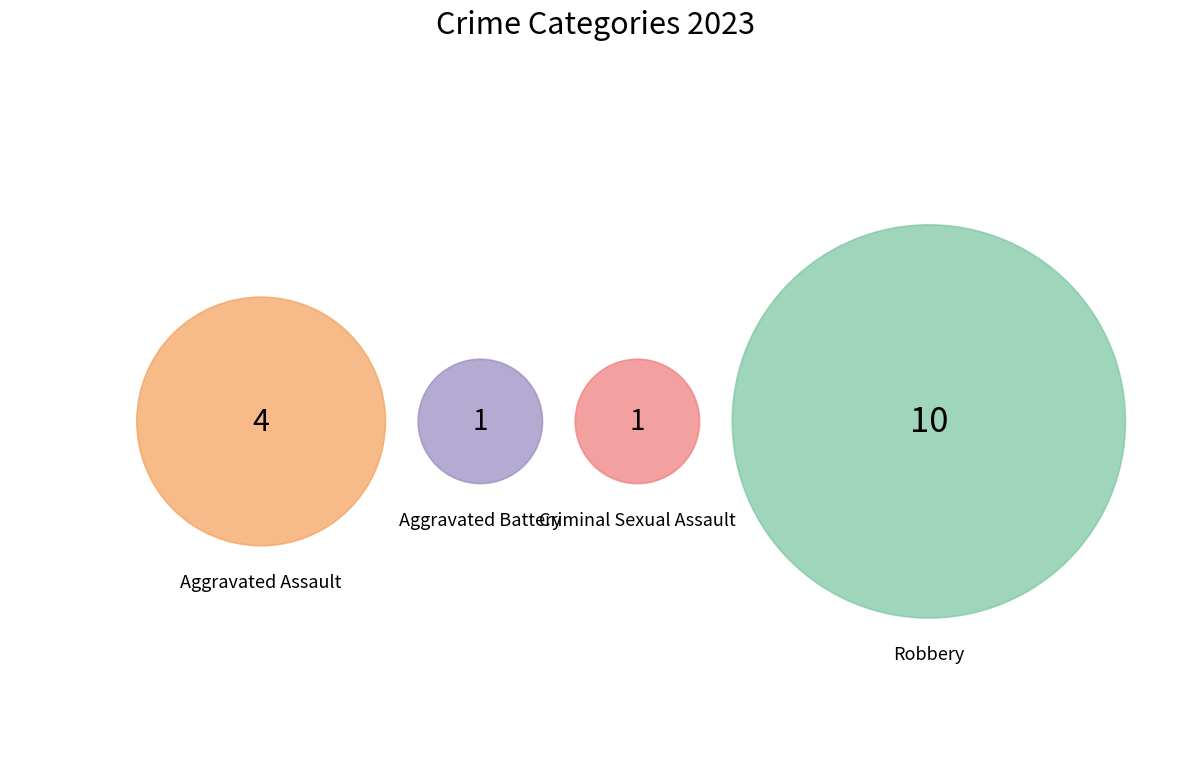

Combined, do Aggravated Battery and Robbery account for over 50%?

Yes